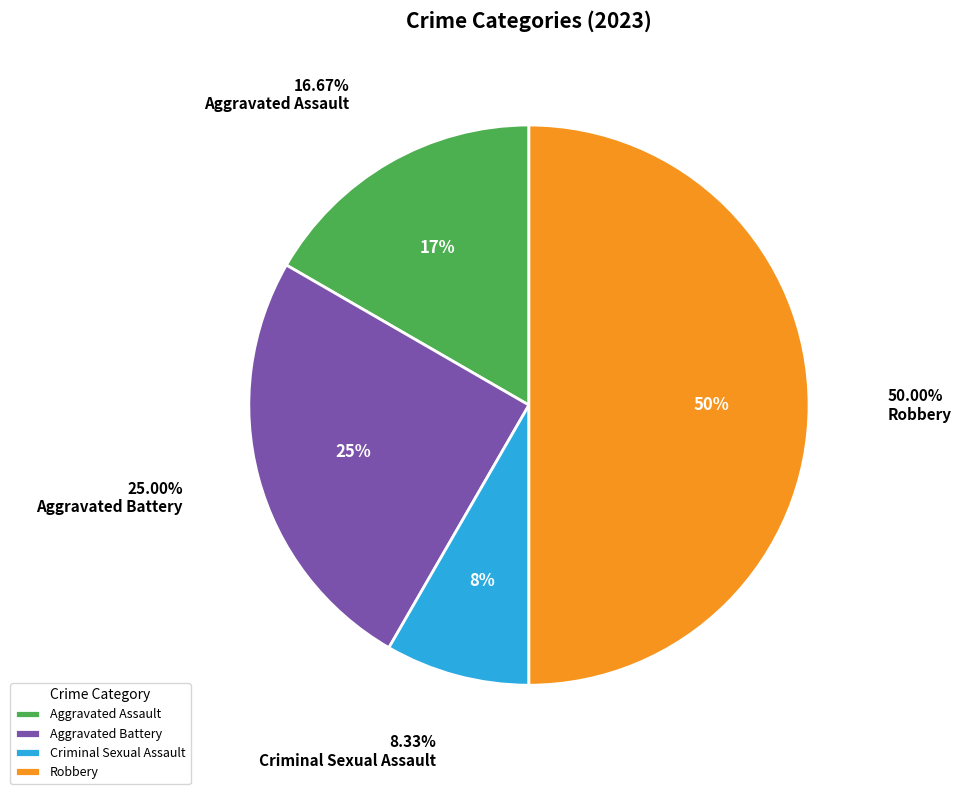

Does any single category account for the majority?

No